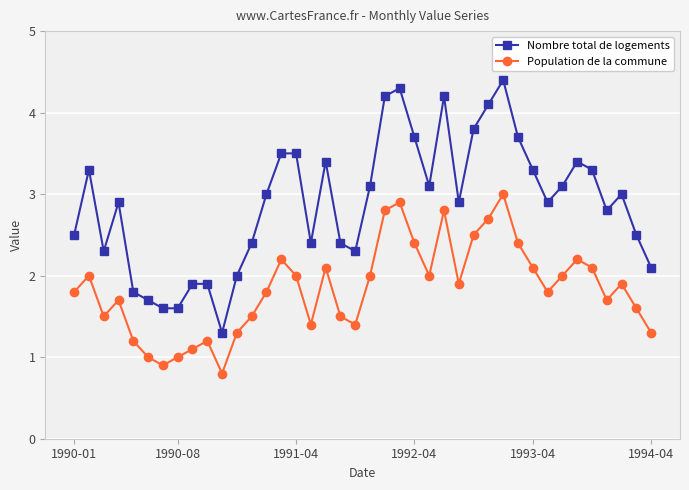

List the series in order of their overall mean, highest first.

Nombre total de logements, Population de la commune